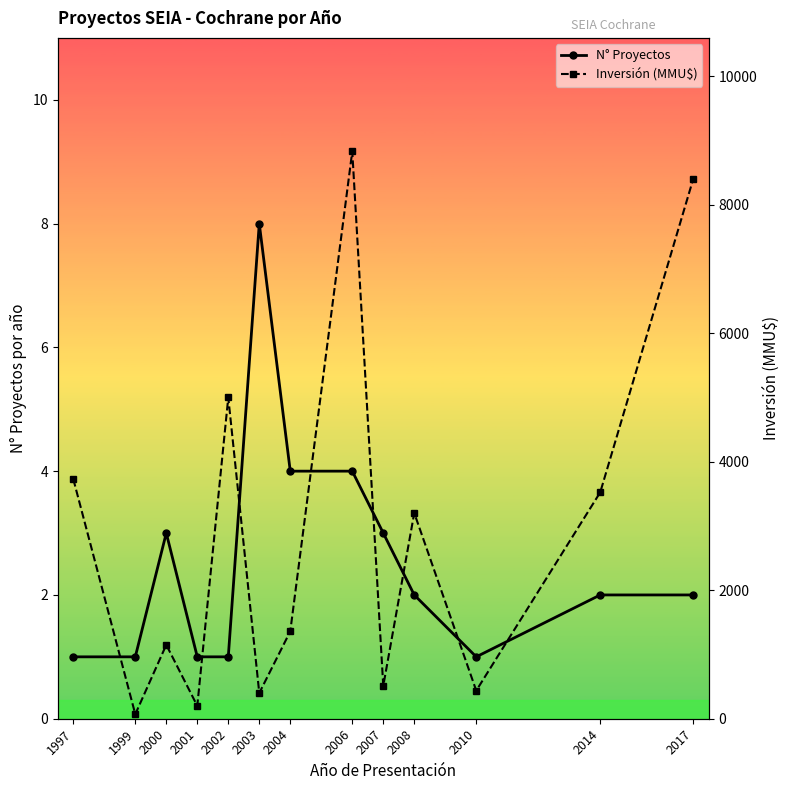

How many lines are shown in the chart?

2